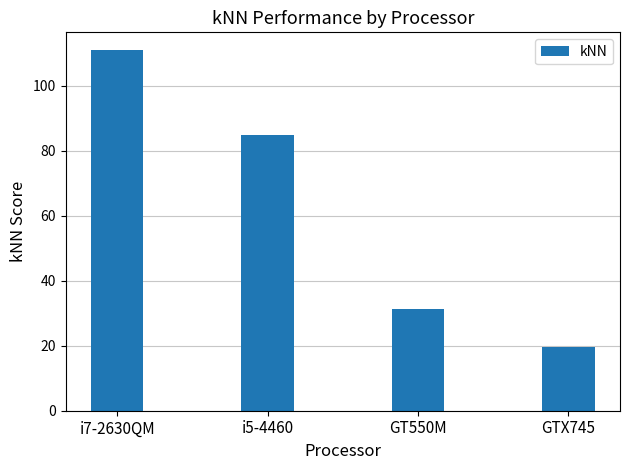

How many bars are there in total?

4